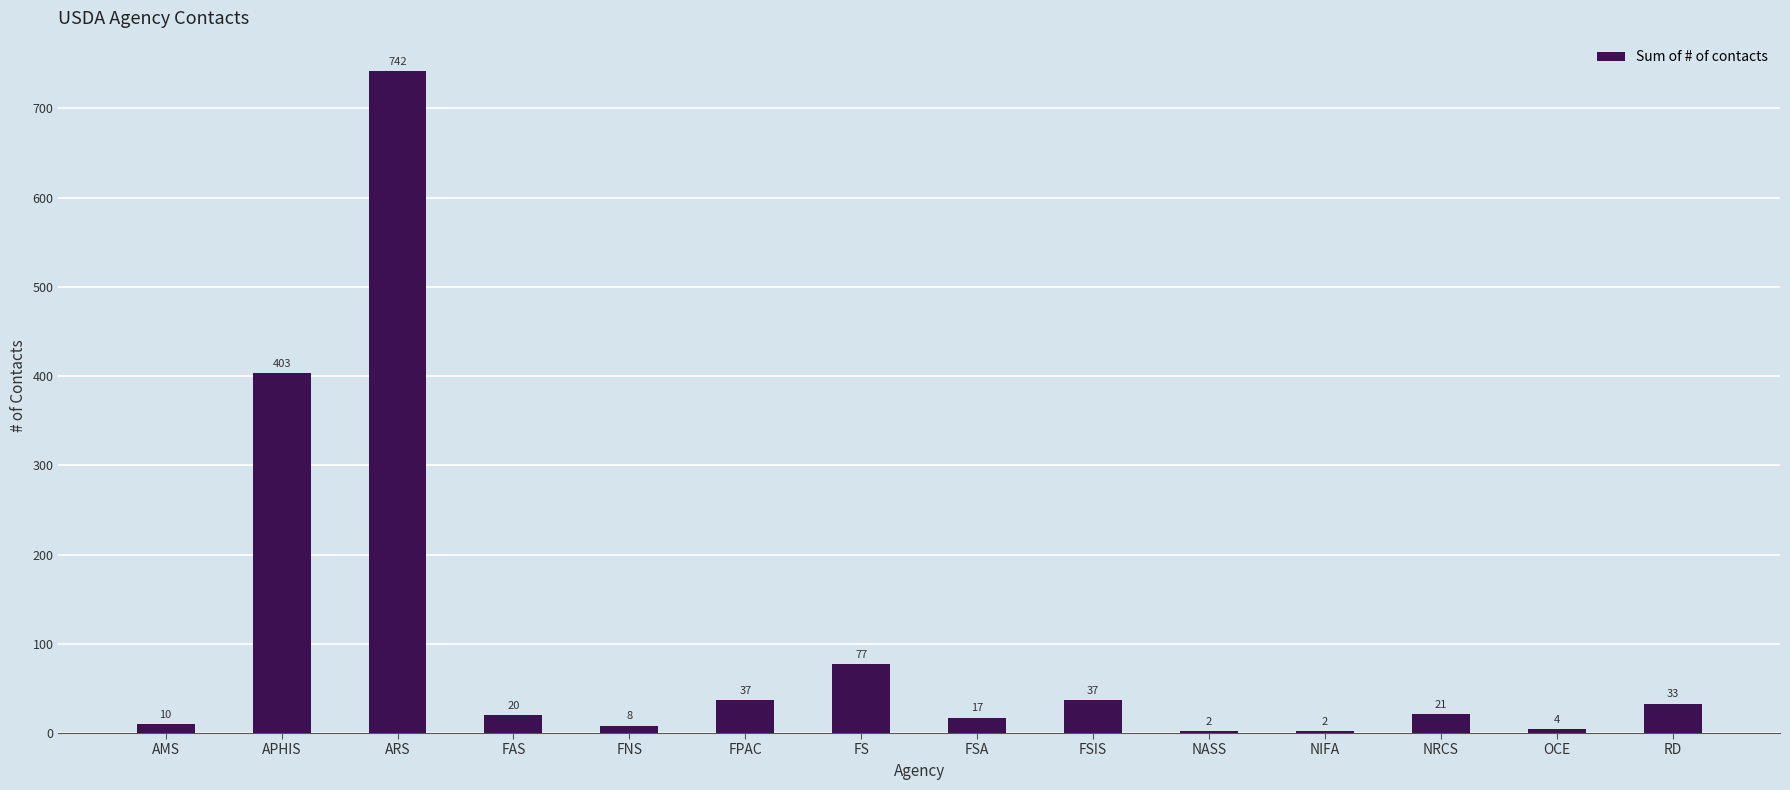

True or false: the data shows 13 at FPAC.

False